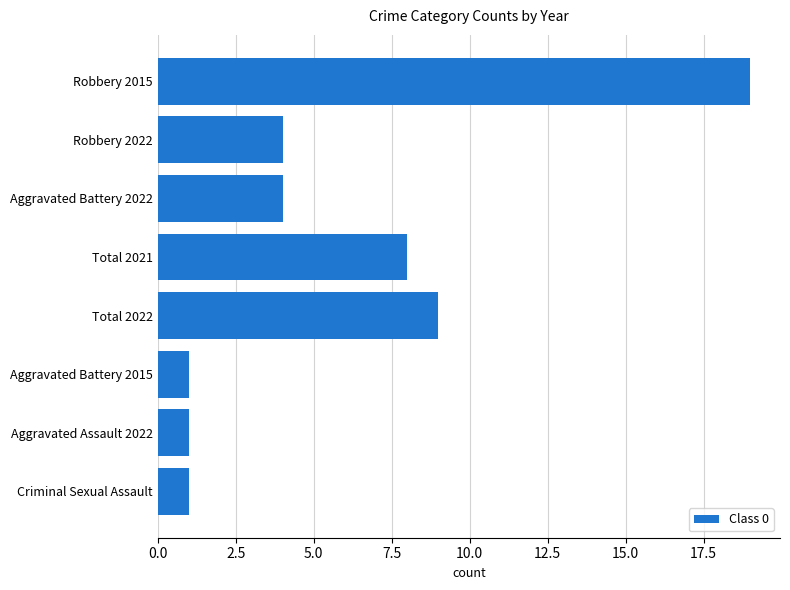

What is the ratio of the value at Total 2021 to the value at Criminal Sexual Assault?

8.0